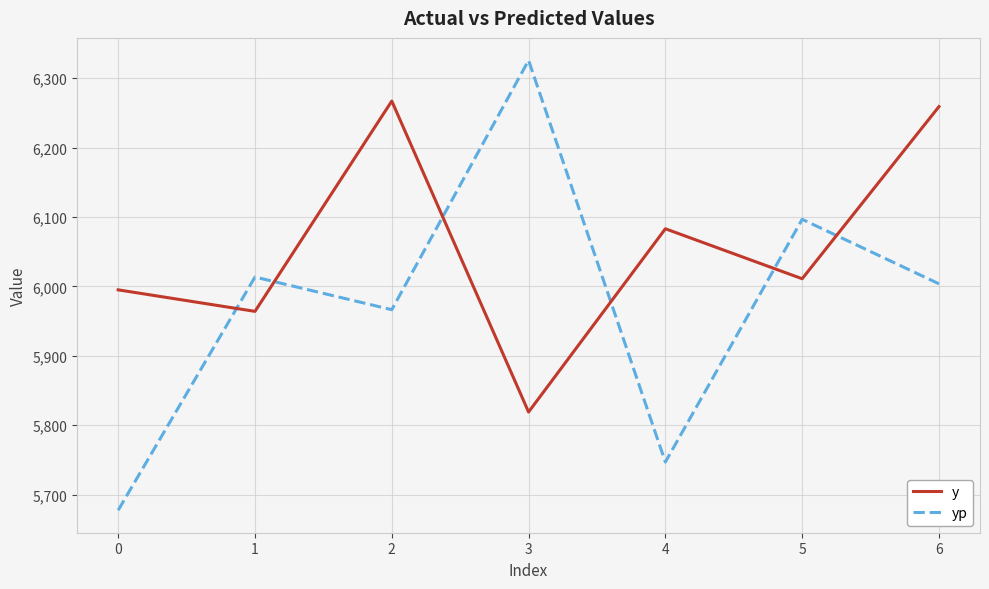

What are all the series names shown in the legend?

y, yp